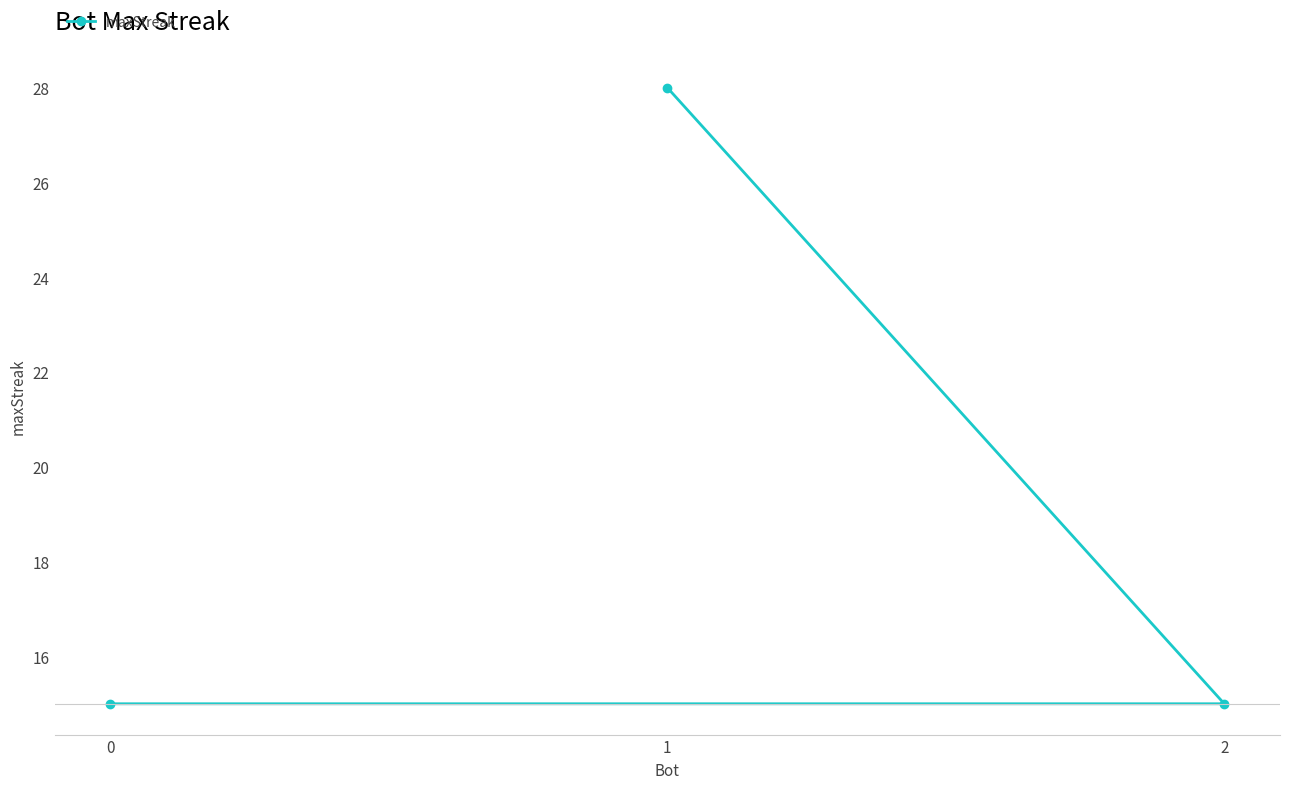

Reading left to right, extract all data points from this chart.

0=15	1=28	2=15